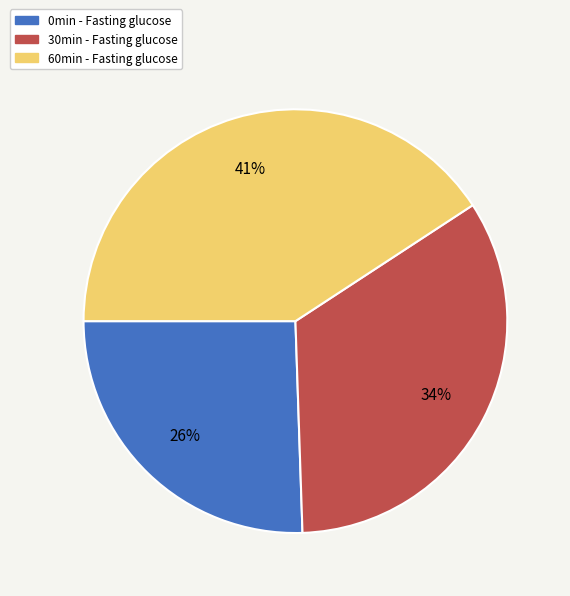

Is the sum of 30min and 60min greater than half?

Yes